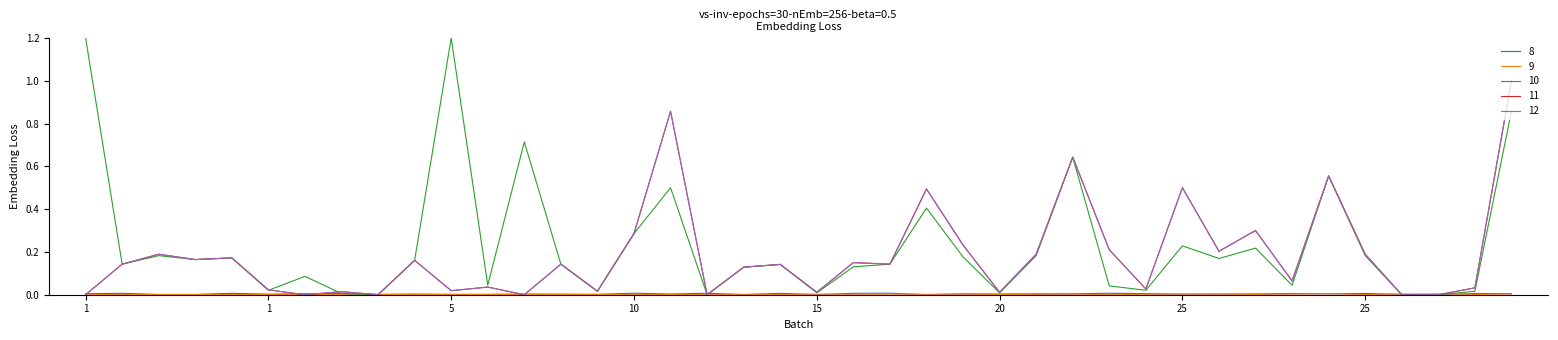

Does the chart display data point markers on the line(s)?

No